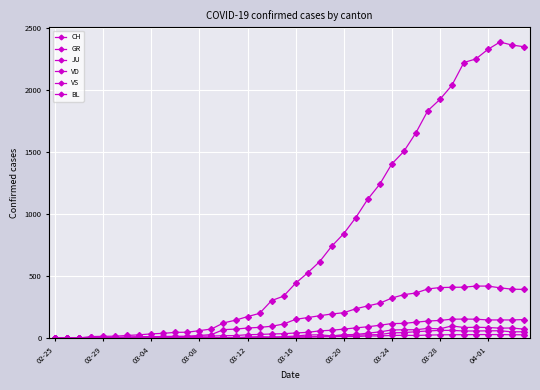

What is the difference between the second highest and minimum values in the VD series?

420